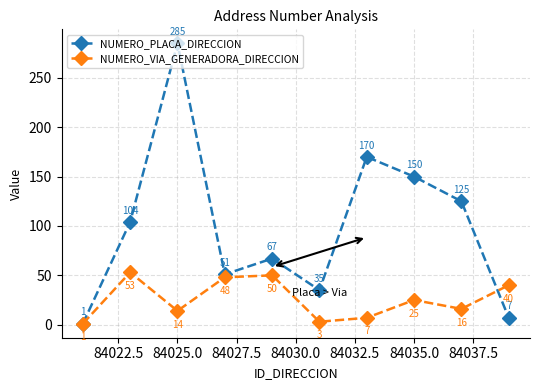

In NUMERO_VIA_GENERADORA_DIRECCION, how many points are higher than both neighbors (excluding endpoints)?

3